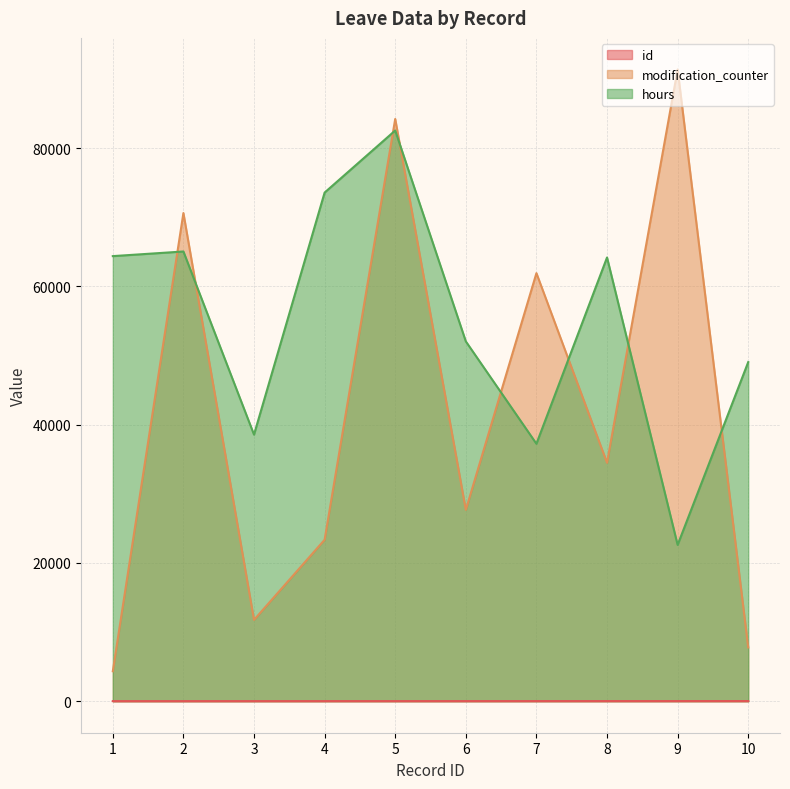

Read the modification_counter value at 2, to the nearest 50.

70600